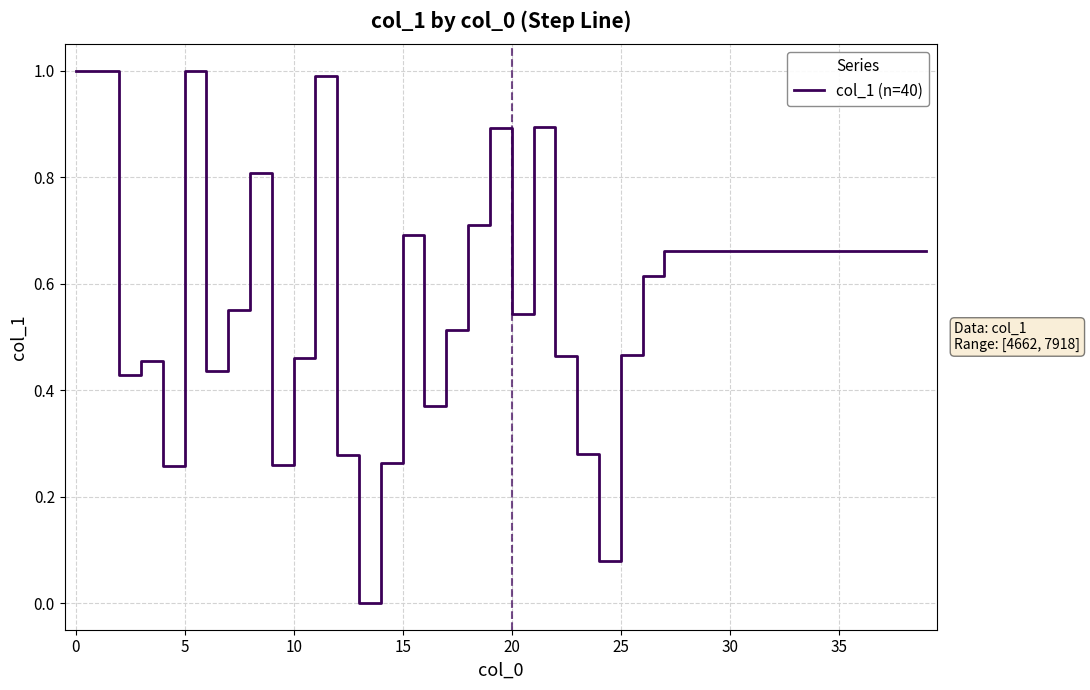

What is the difference between the maximum and minimum values?

1.0